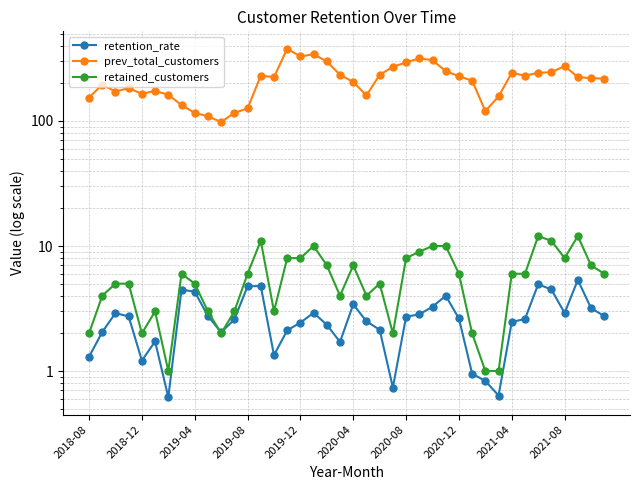

List the series in order of their peak value, lowest first.

retention_rate, retained_customers, prev_total_customers